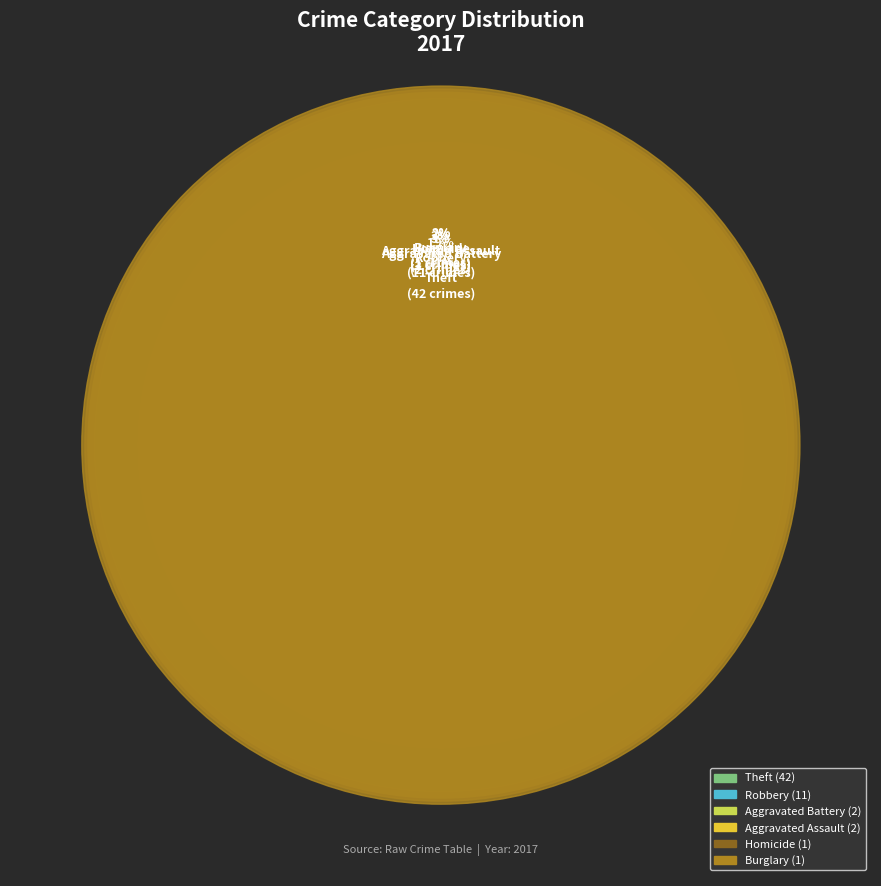

Is Theft the majority of the pie?

Yes